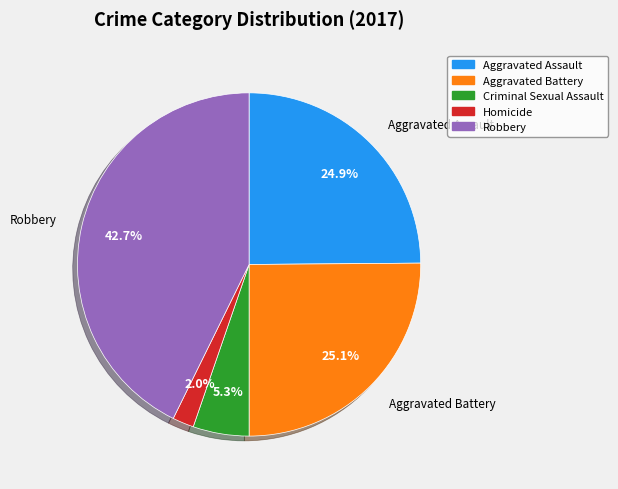

Is it true that Homicide is 2% of the pie?

True